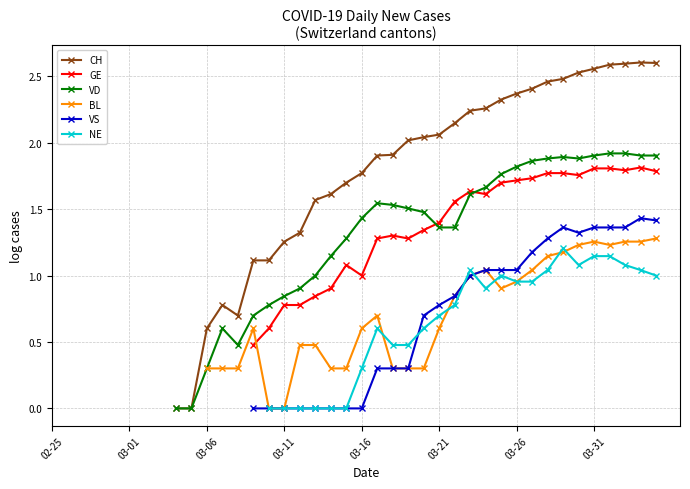

What is the greatest value displayed?

2.6